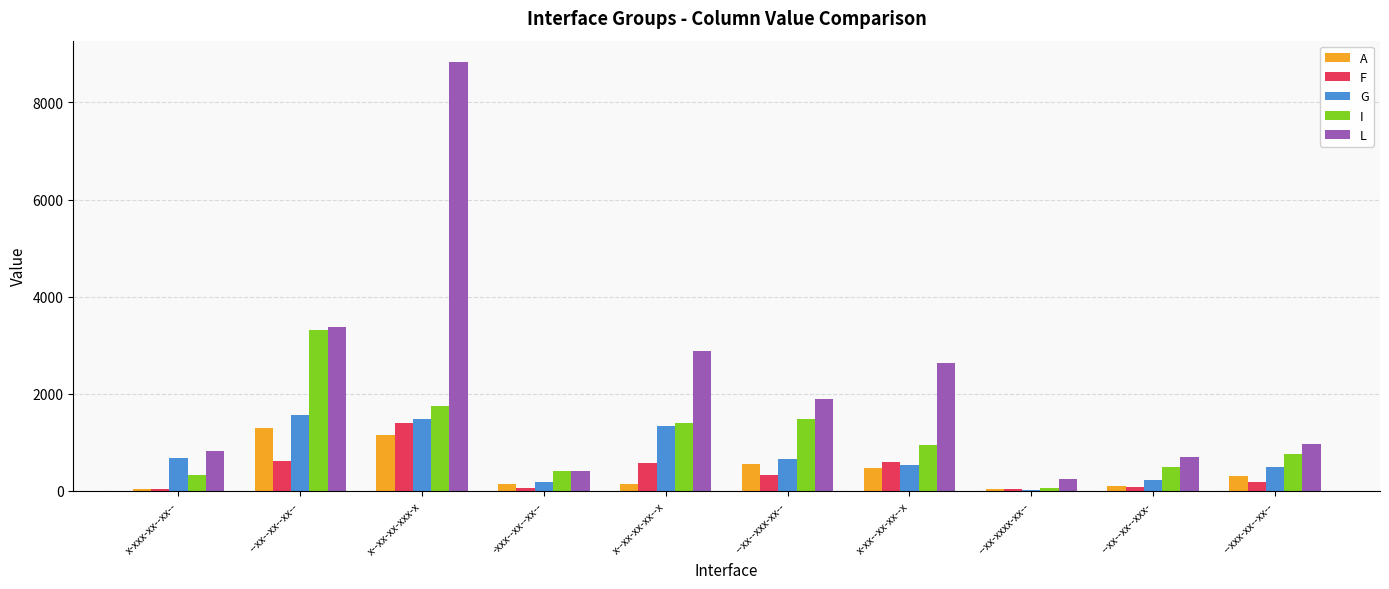

What is the maximum value shown in the chart?

8831